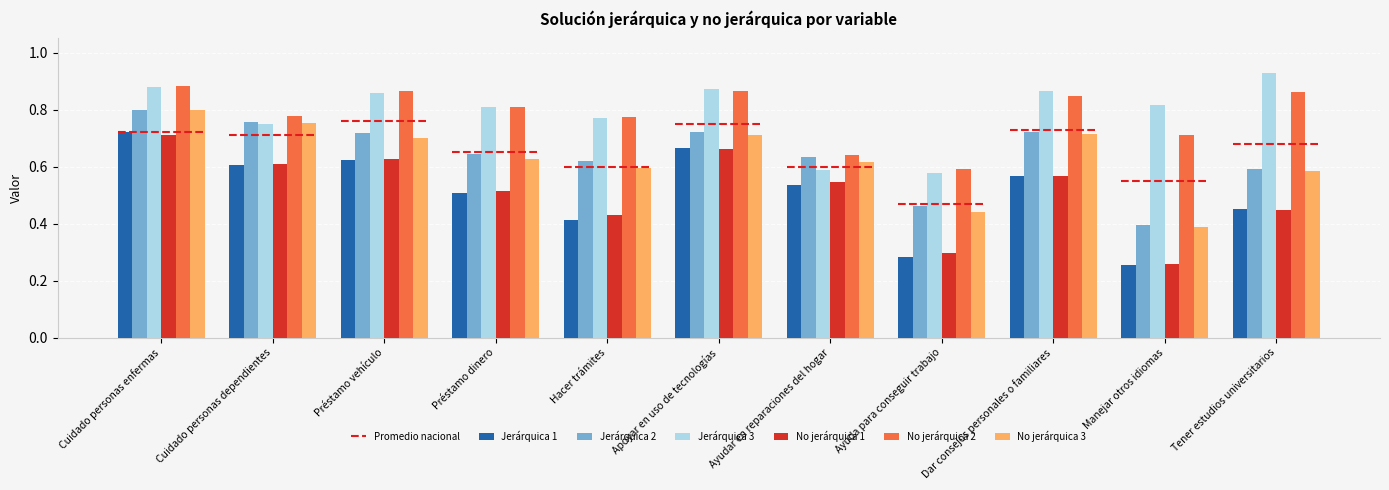

Which has a higher value, Préstamo dinero or Ayuda para conseguir trabajo?

Préstamo dinero